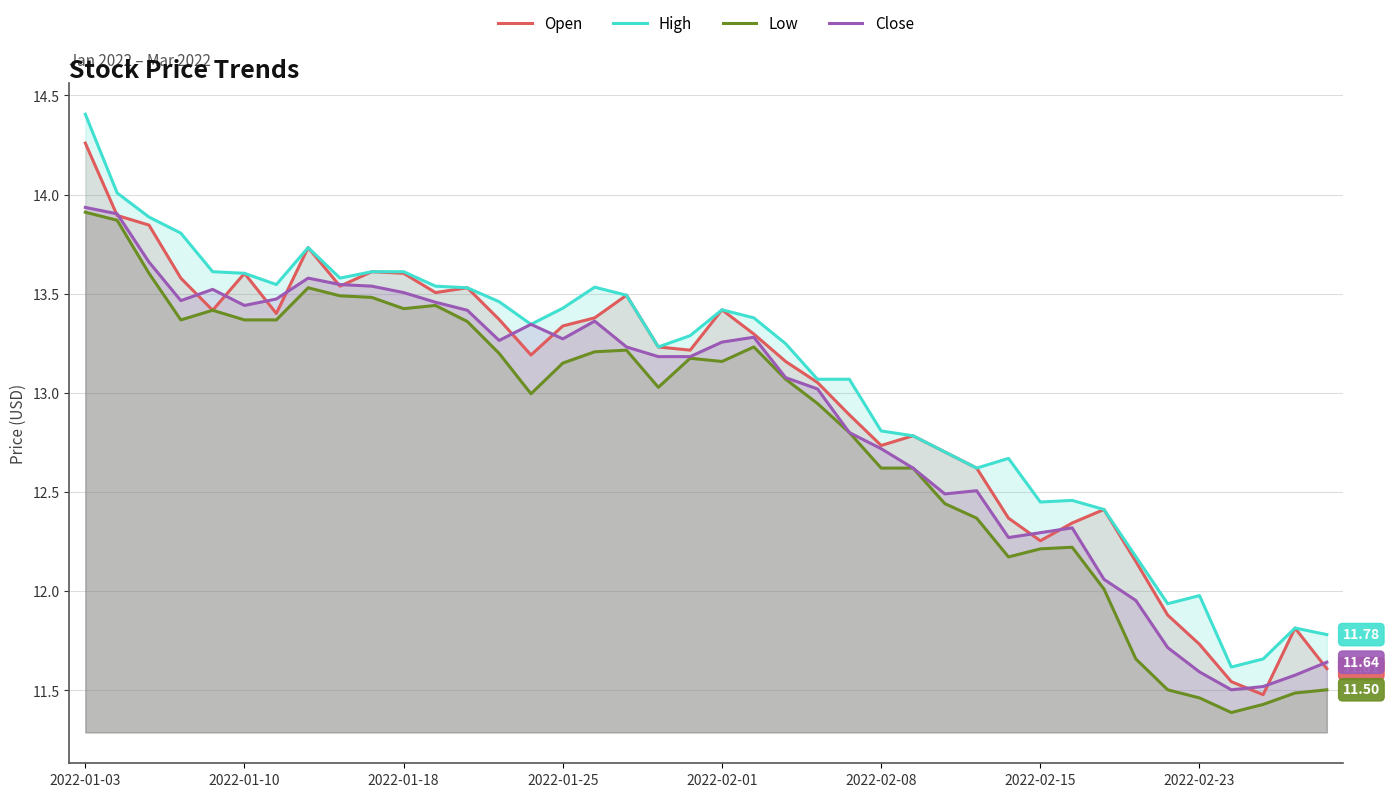

At which category is the sum across all series the highest?

2022-01-03